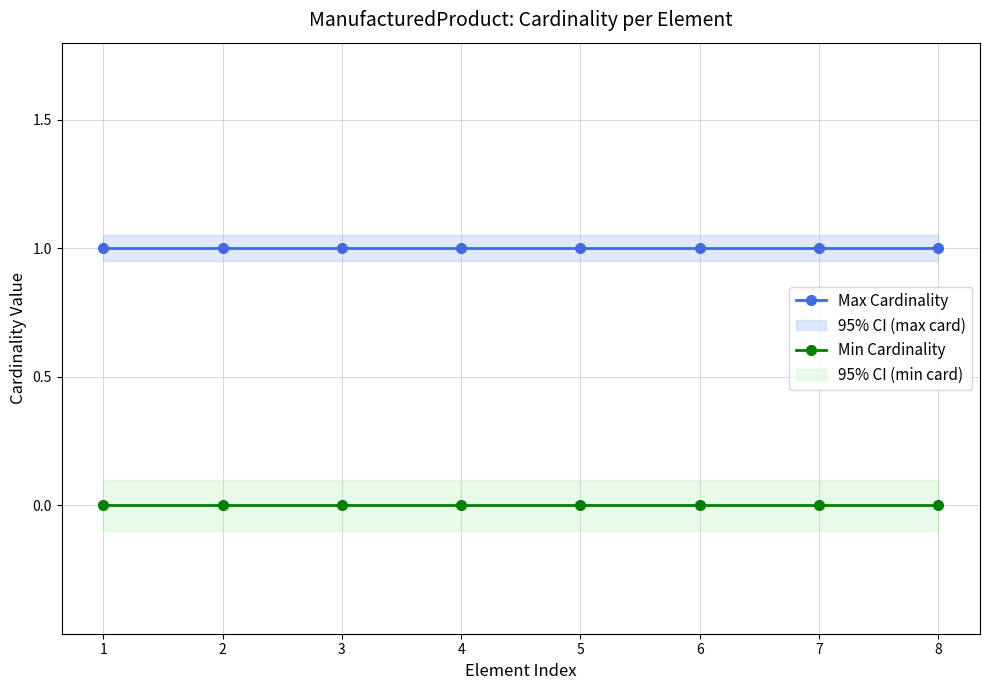

How many data points does each series have?

8